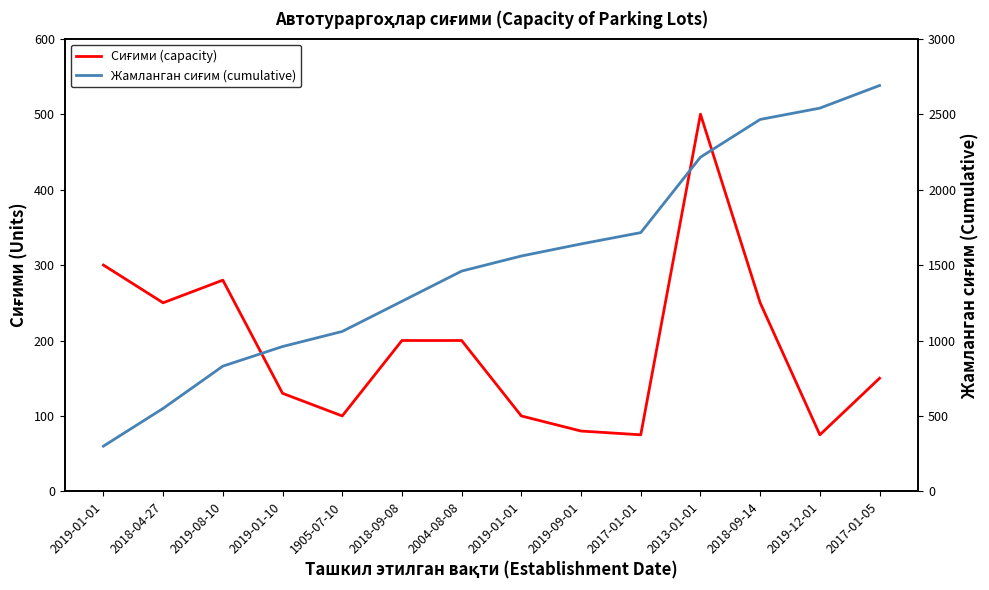

Which category has the lowest value across all series?

2017-01-01